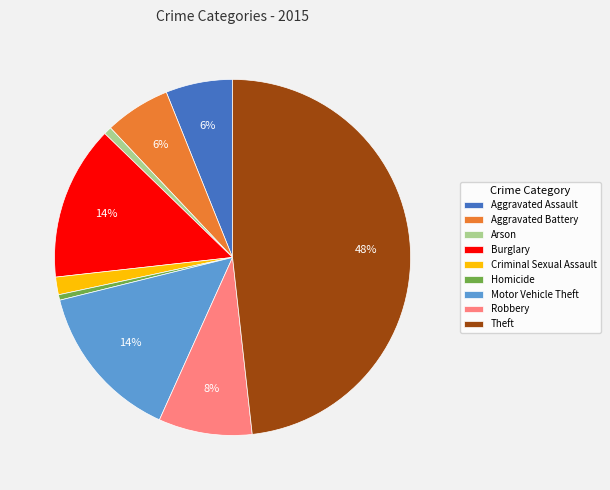

Between Burglary and Homicide, which is larger?

Burglary